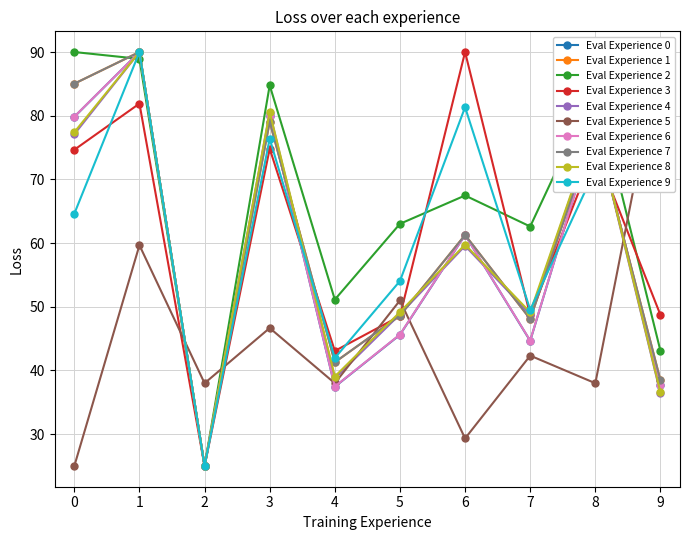

True or false: Eval Experience 0 has a value of 90.0 at 1.

True